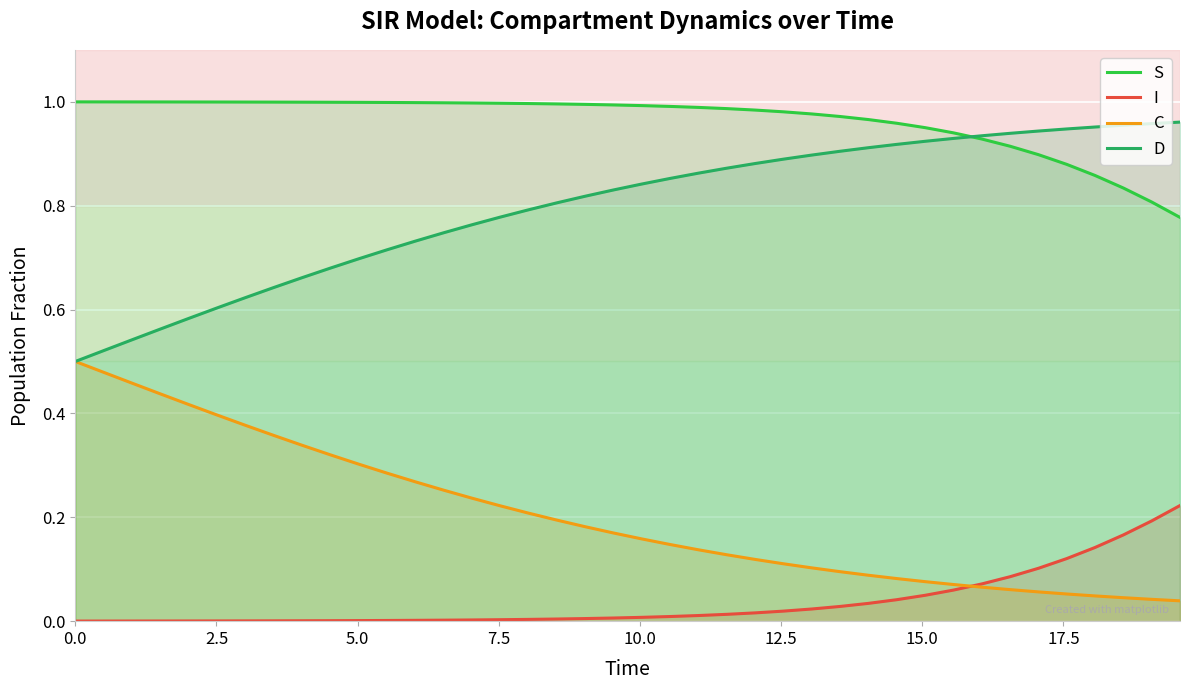

List the series in order of their overall mean, lowest first.

I, C, D, S